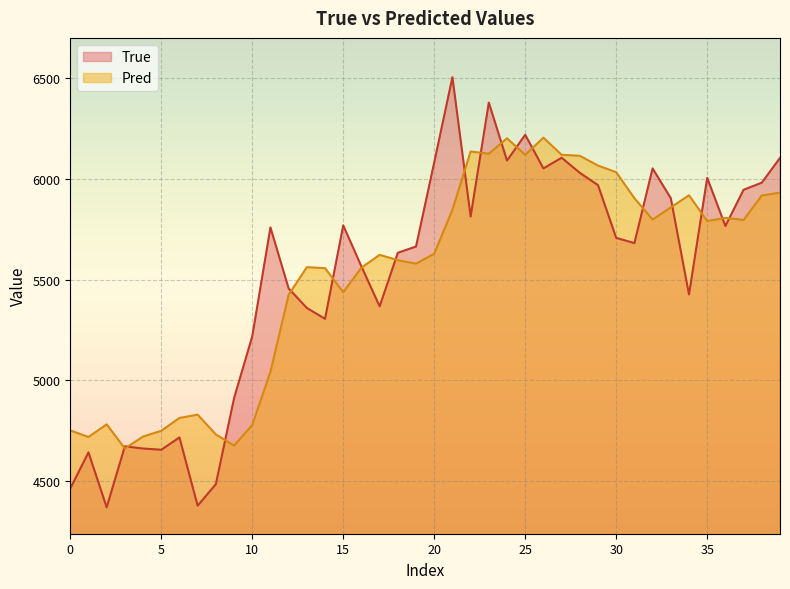

The True series shows 5969.0 at 29. True or false?

True